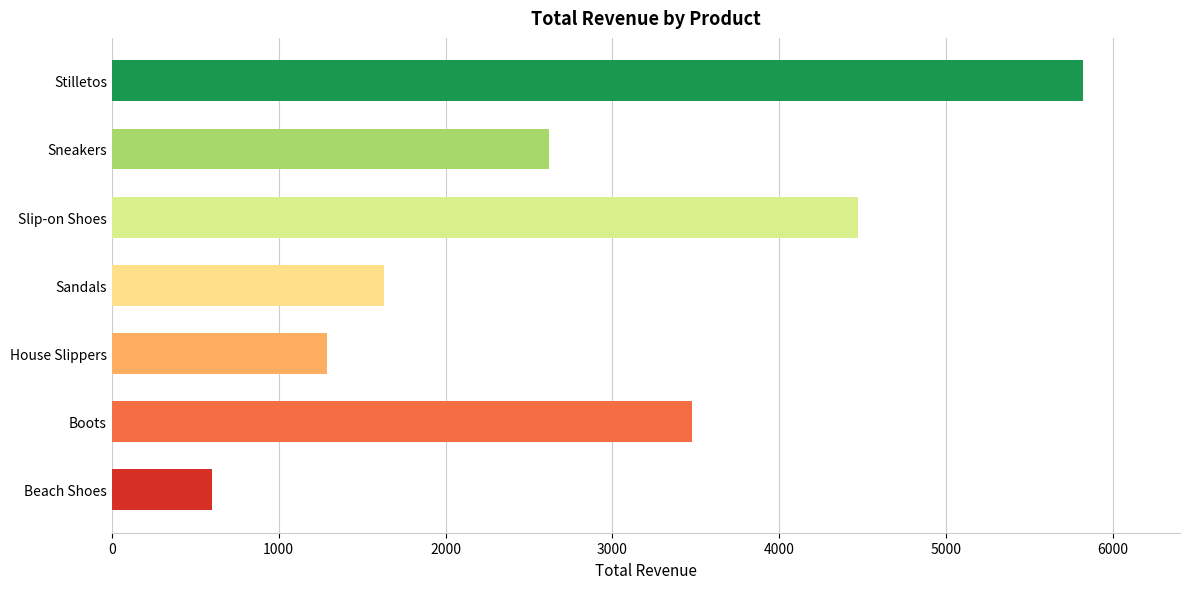

At which label is the value closest to 3210?

Boots